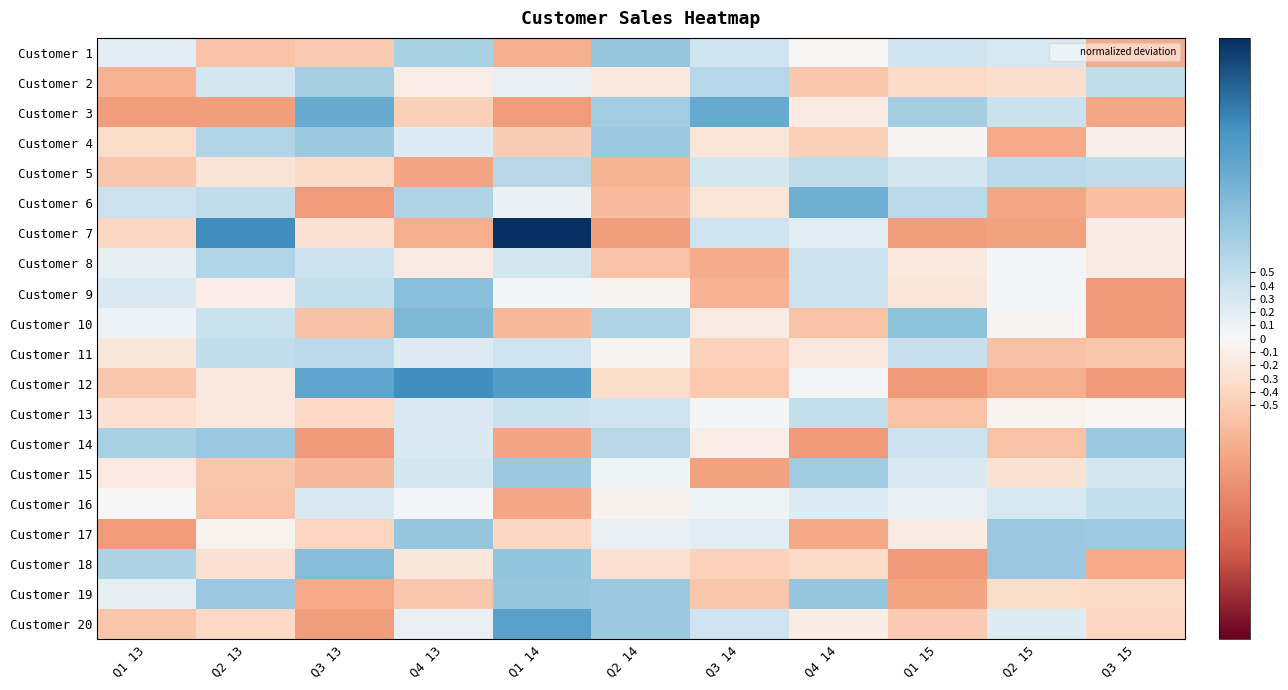

What is the total value across all series at Q2 15?

-2.1